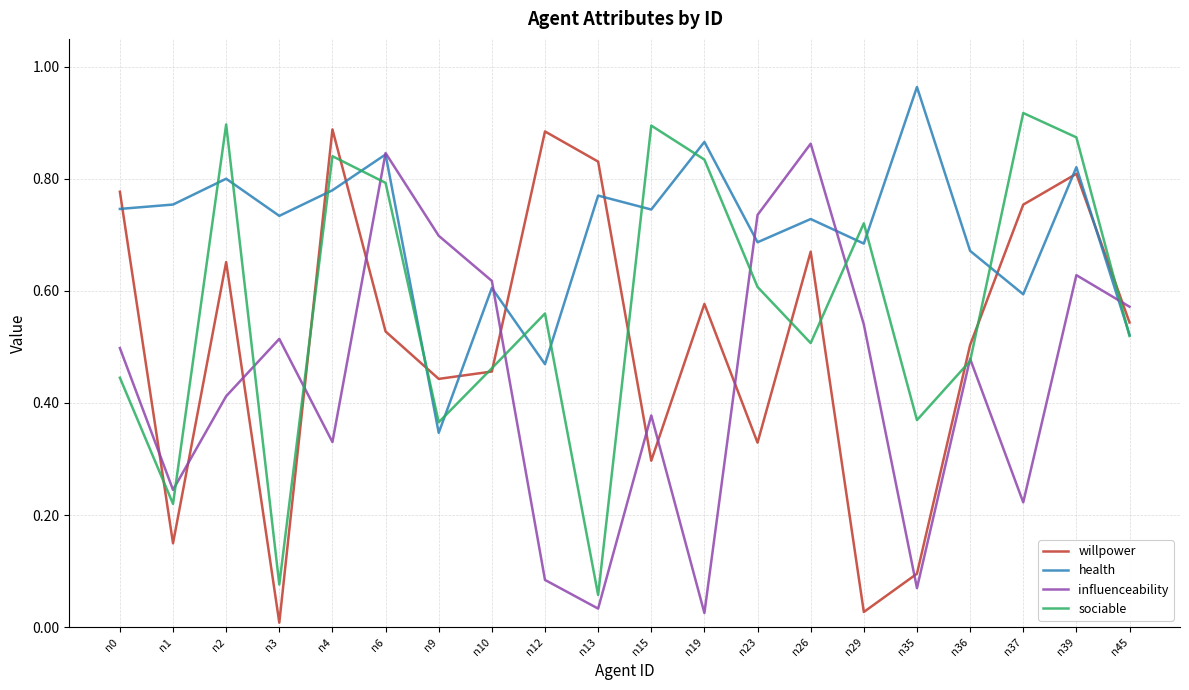

In willpower, how many points are higher than both neighbors (excluding endpoints)?

6